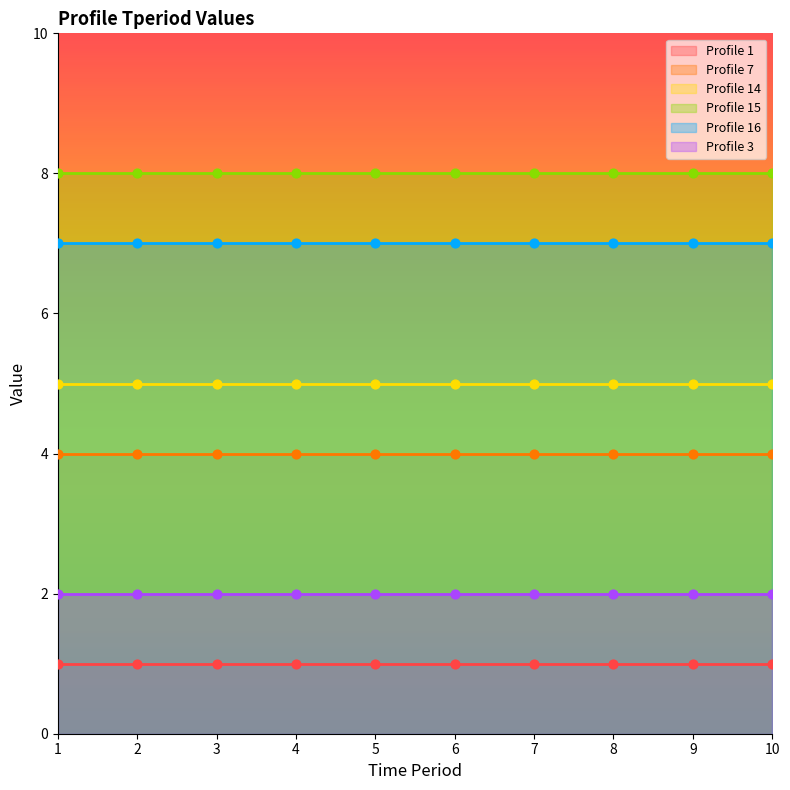

Which series has the largest Y range (max minus min)?

Profile 1